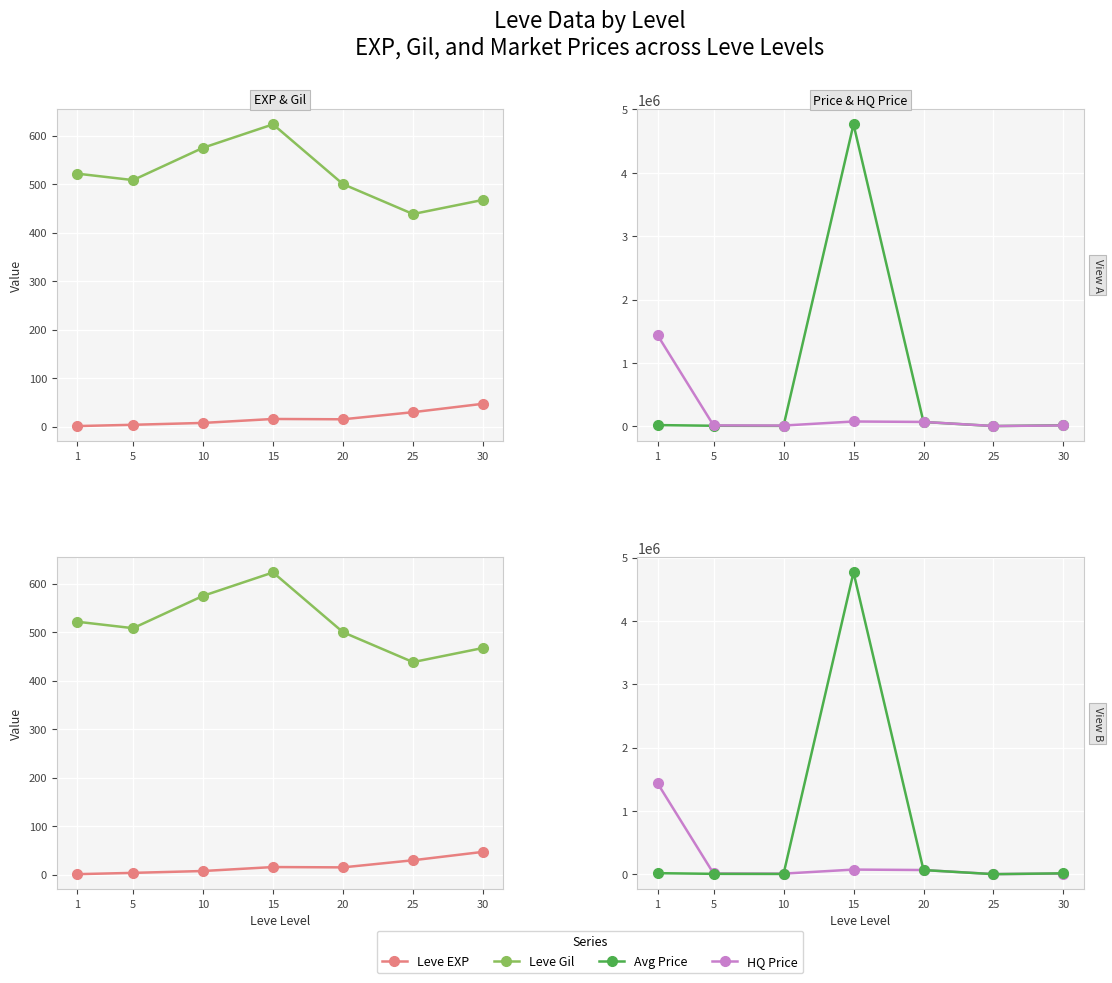

What is the sum of all Leve Gil values?

3634.2